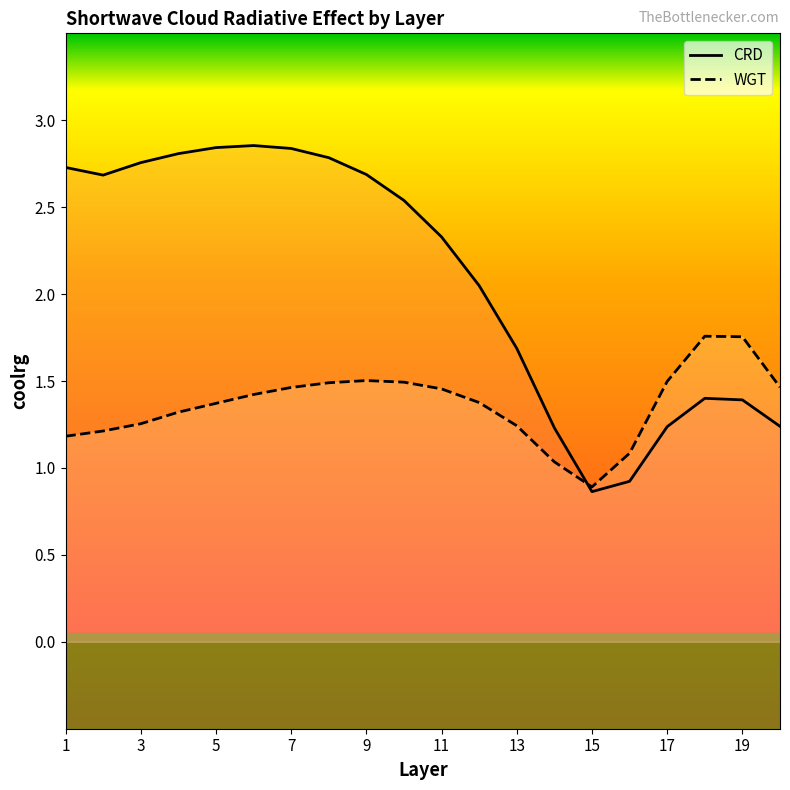

True or false: CRD has a value of 2.7 at 1.

True